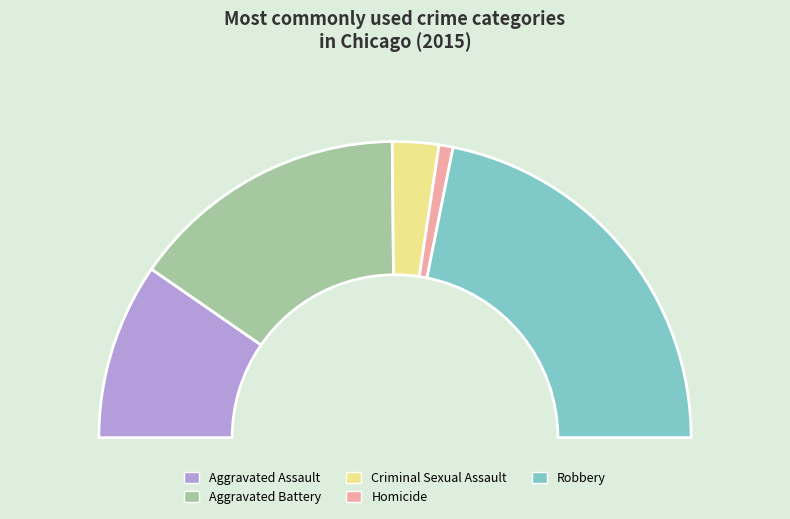

Count the number of slices in the pie.

5